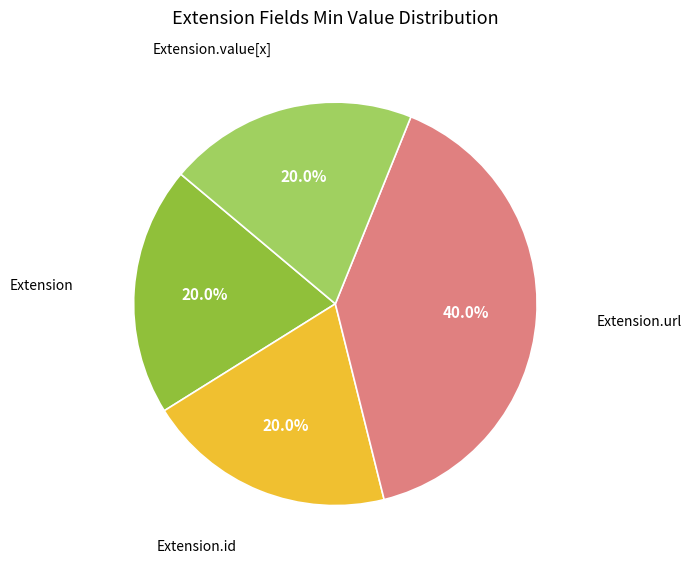

Does any single category account for the majority?

No